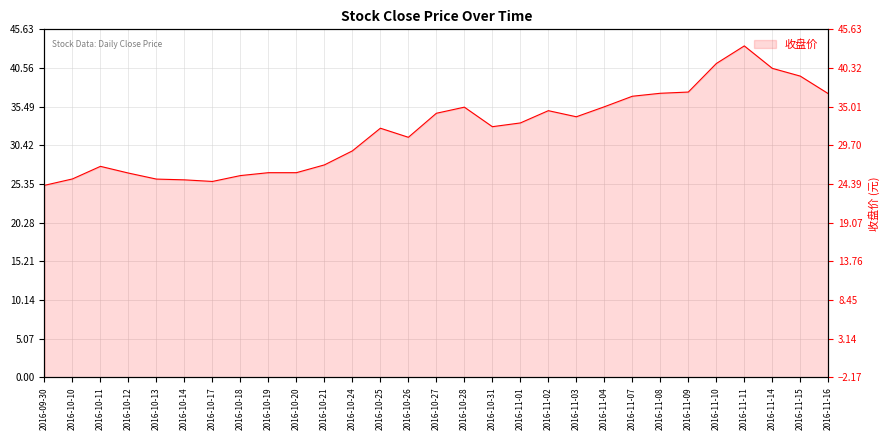

How many interior local peaks (higher than both neighbors) does the data have?

5